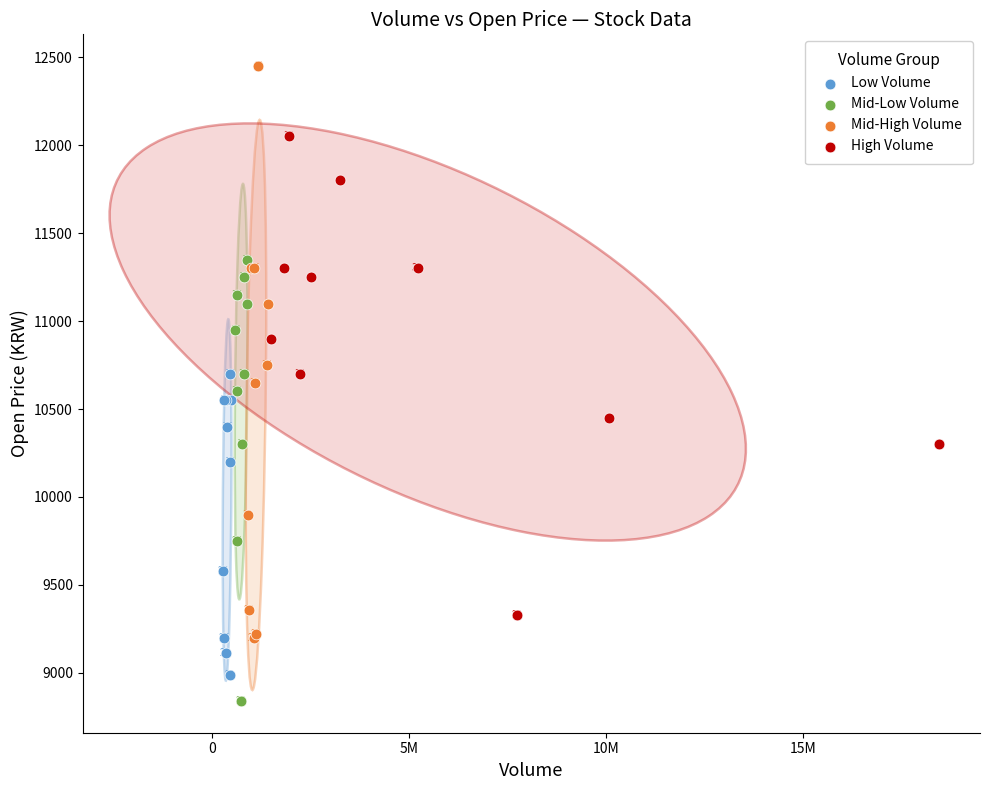

Which series contains the lowest Y value?

Mid-Low Volume